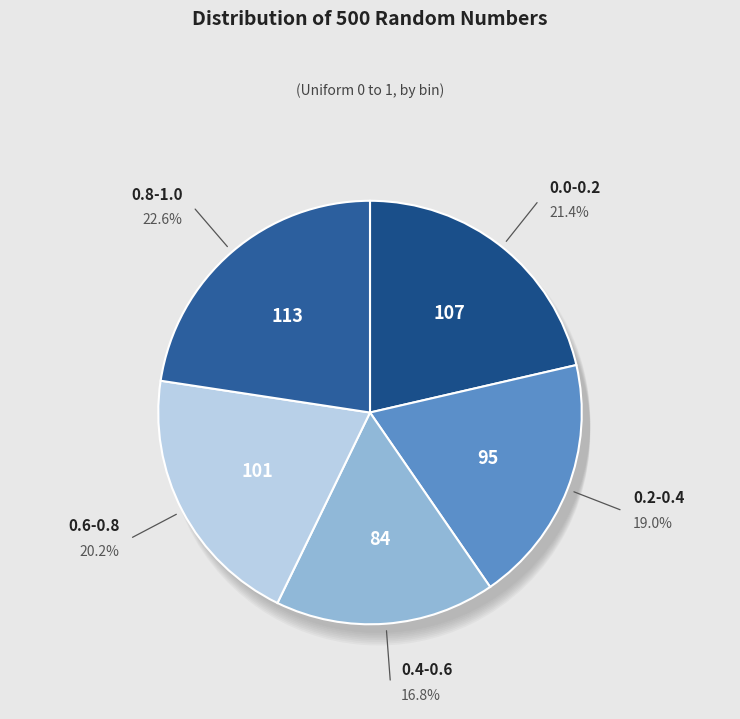

Count the number of slices in the pie.

5